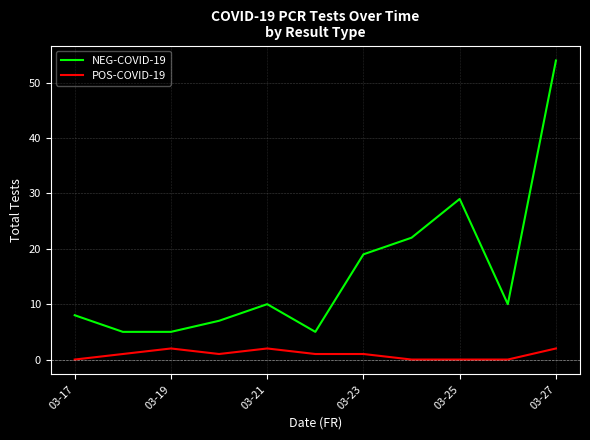

Which series has the largest total across all categories?

NEG-COVID-19